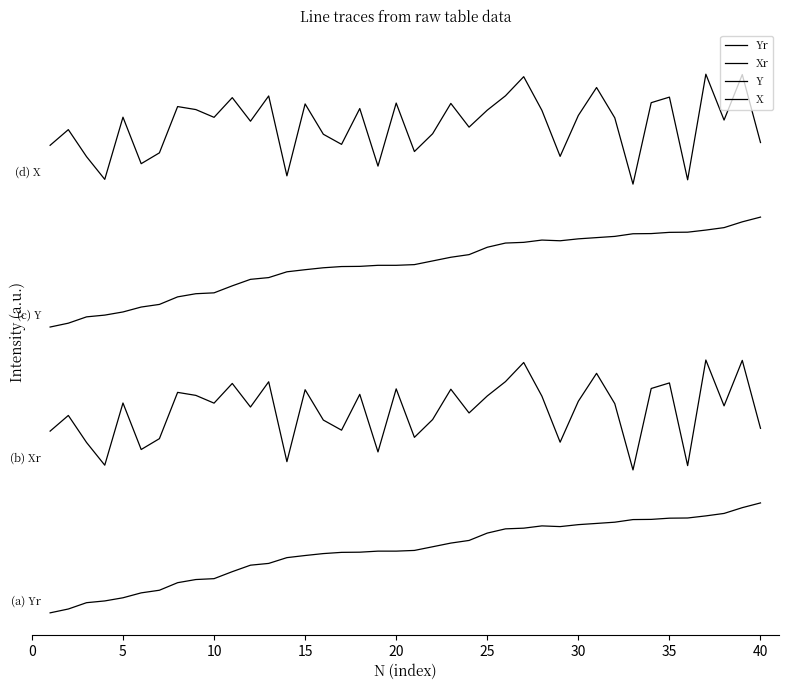

True or false: Xr and Y intersect in this chart.

False